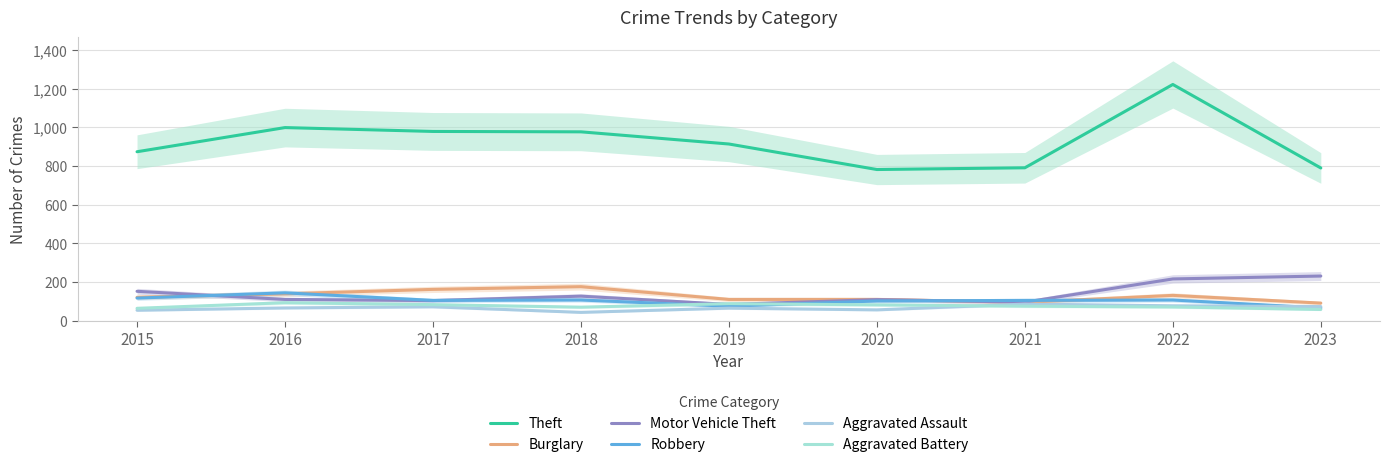

What is the difference between the highest and lowest values at 2017?

907